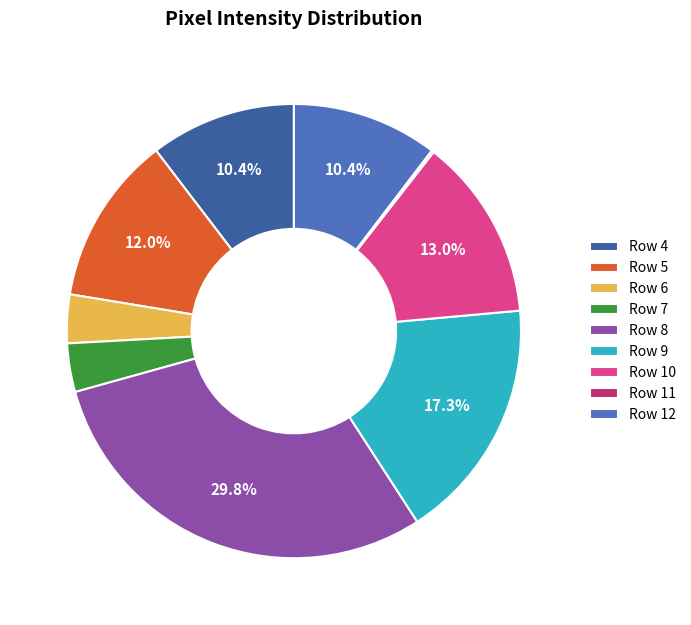

To the nearest percent, what portion does Row 9 represent?

17%